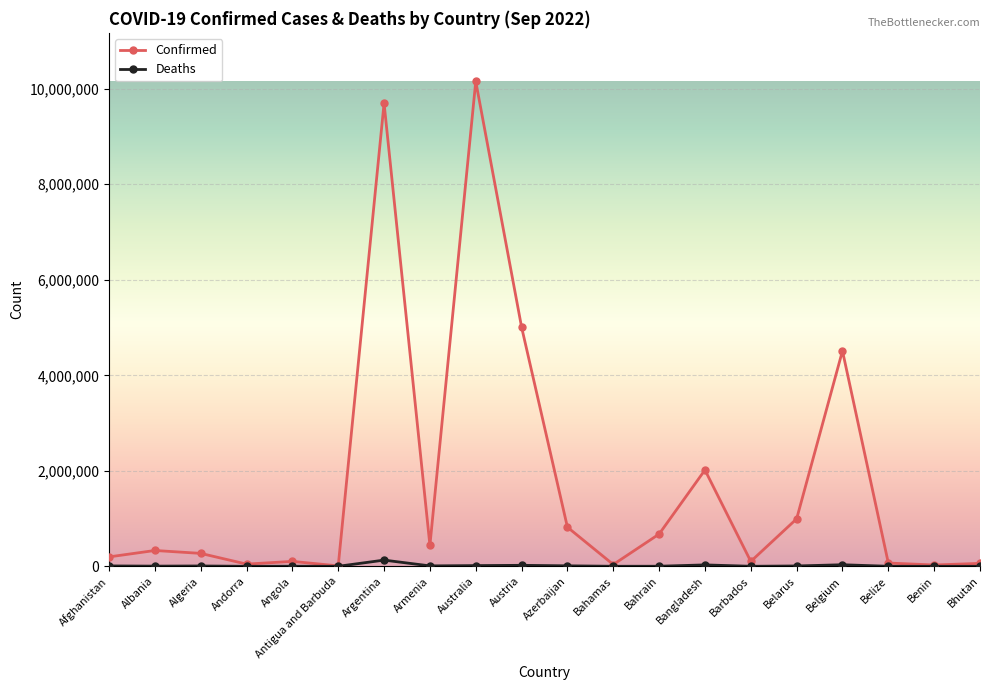

What is the minimum value for Confirmed?

9008